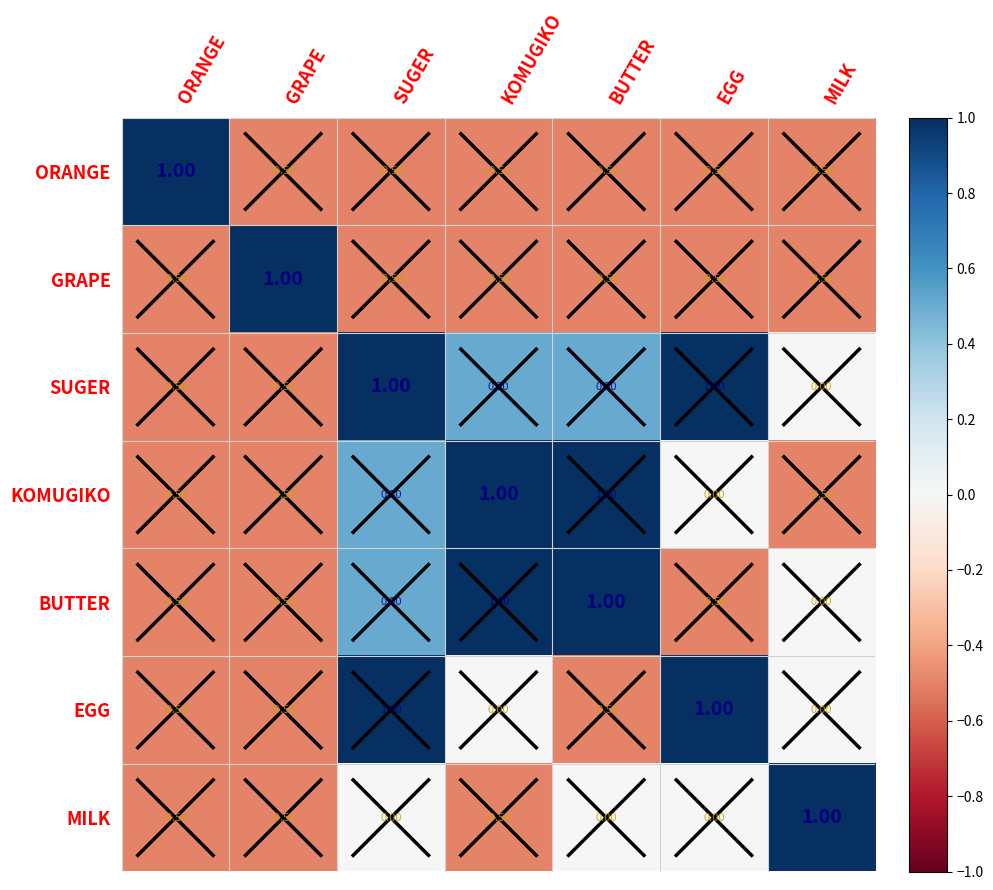

What is the difference between the maximum and minimum values in the MILK series?

1.5